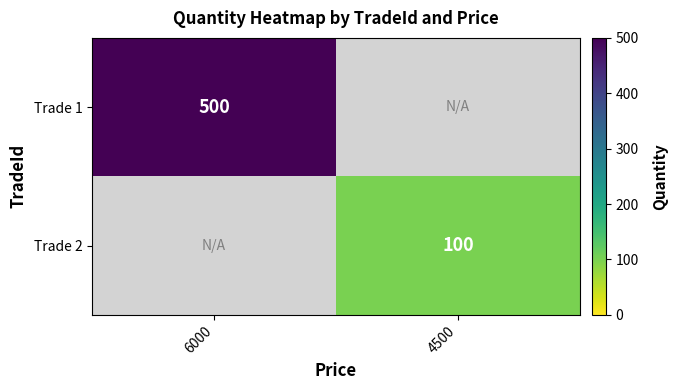

Which category has the highest value in the Trade 2 series?

4500